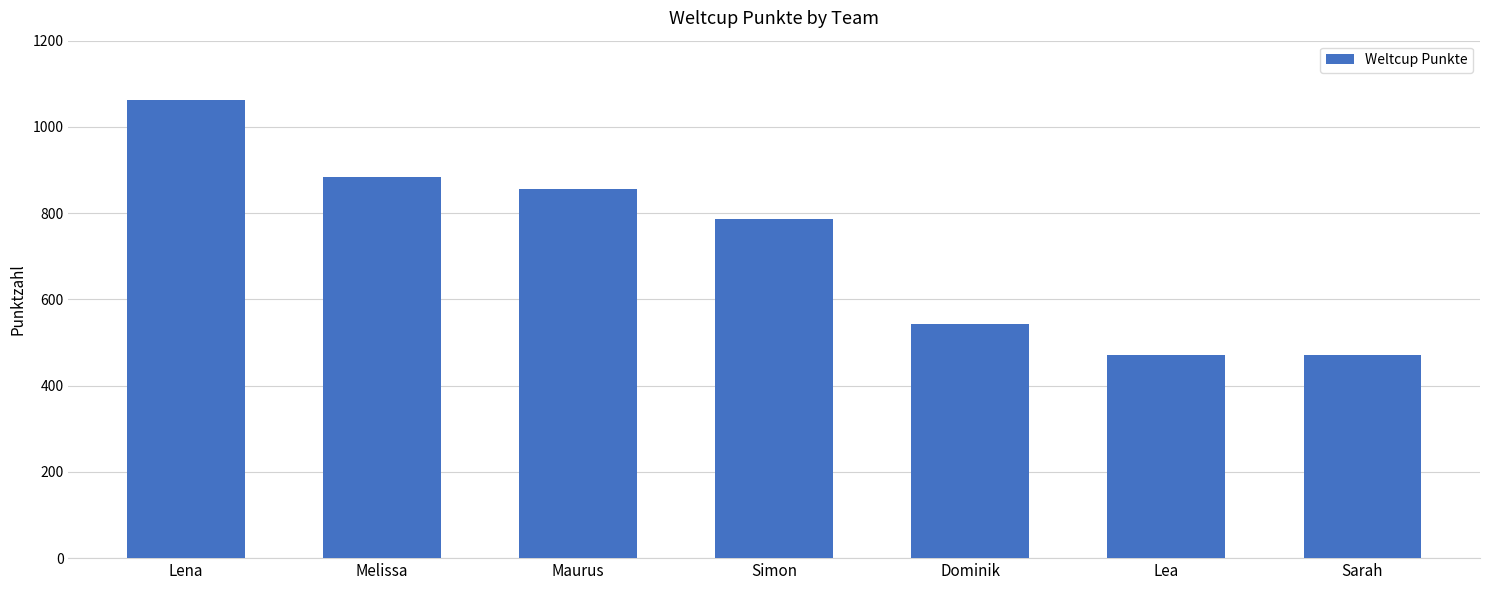

Where is the data nearest to the value 767?

Simon